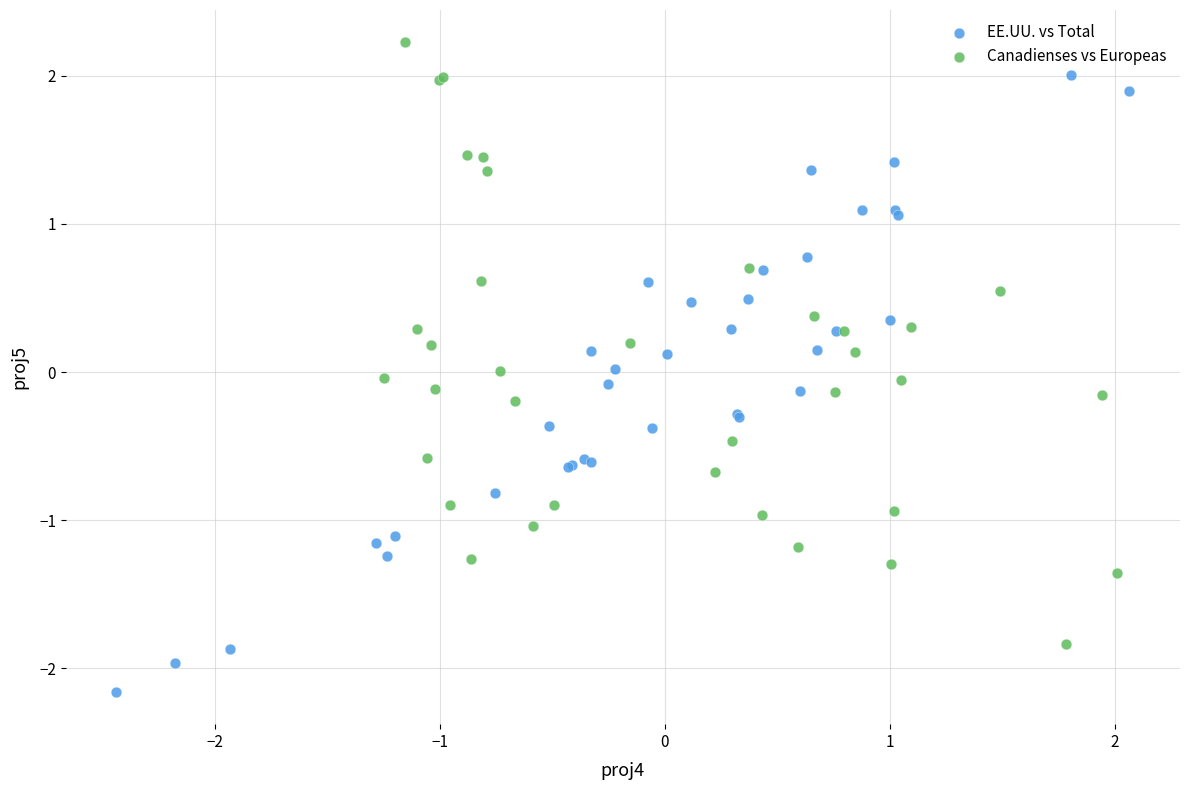

Which series has the largest Y range (max minus min)?

EE.UU. vs Total